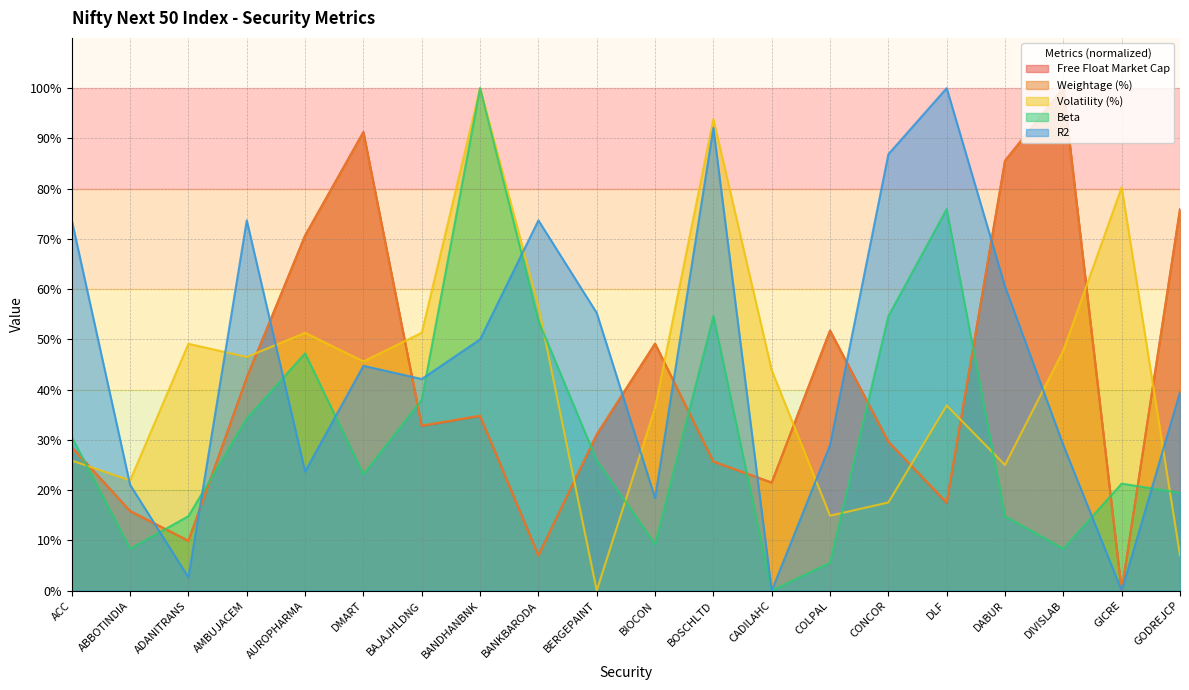

What is the difference between the Weightage (%) values at BIOCON and DIVISLAB?

50.9